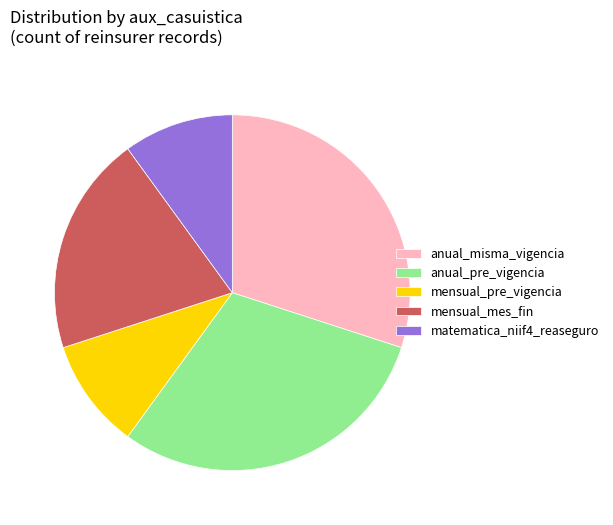

True or false: matematica_niif4_reaseguro accounts for 20% of the total.

False